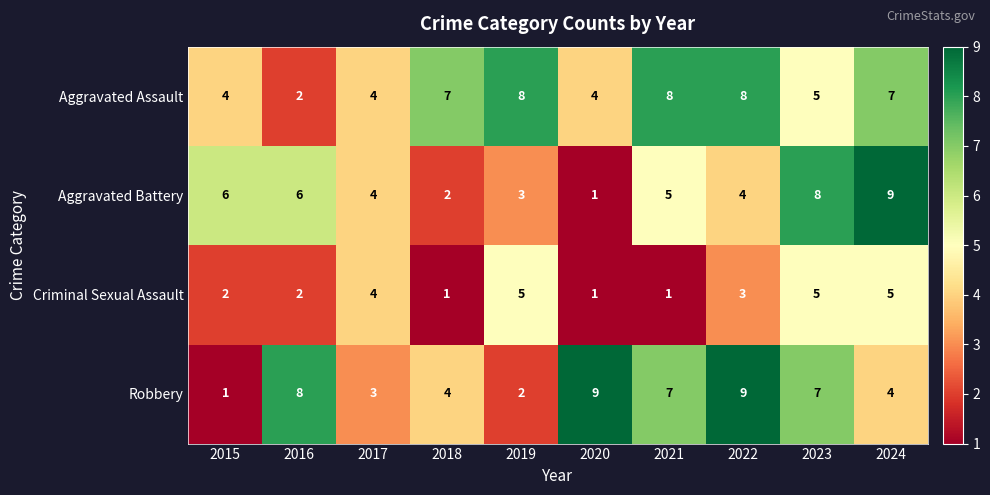

What is the total value across all series at 2024?

25